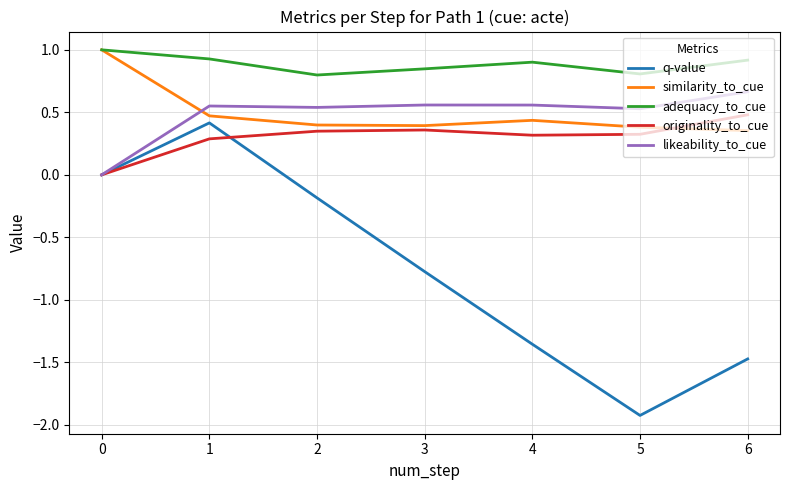

Is the value of adequacy_to_cue at 2 greater than the value of similarity_to_cue at 6?

Yes